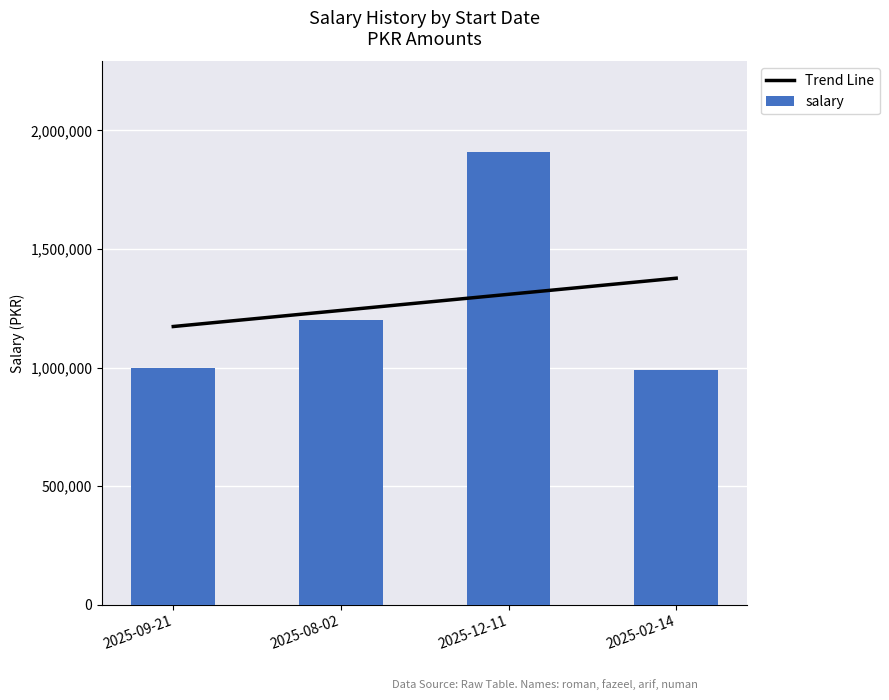

What are all the series names shown in the legend?

Trend Line, salary